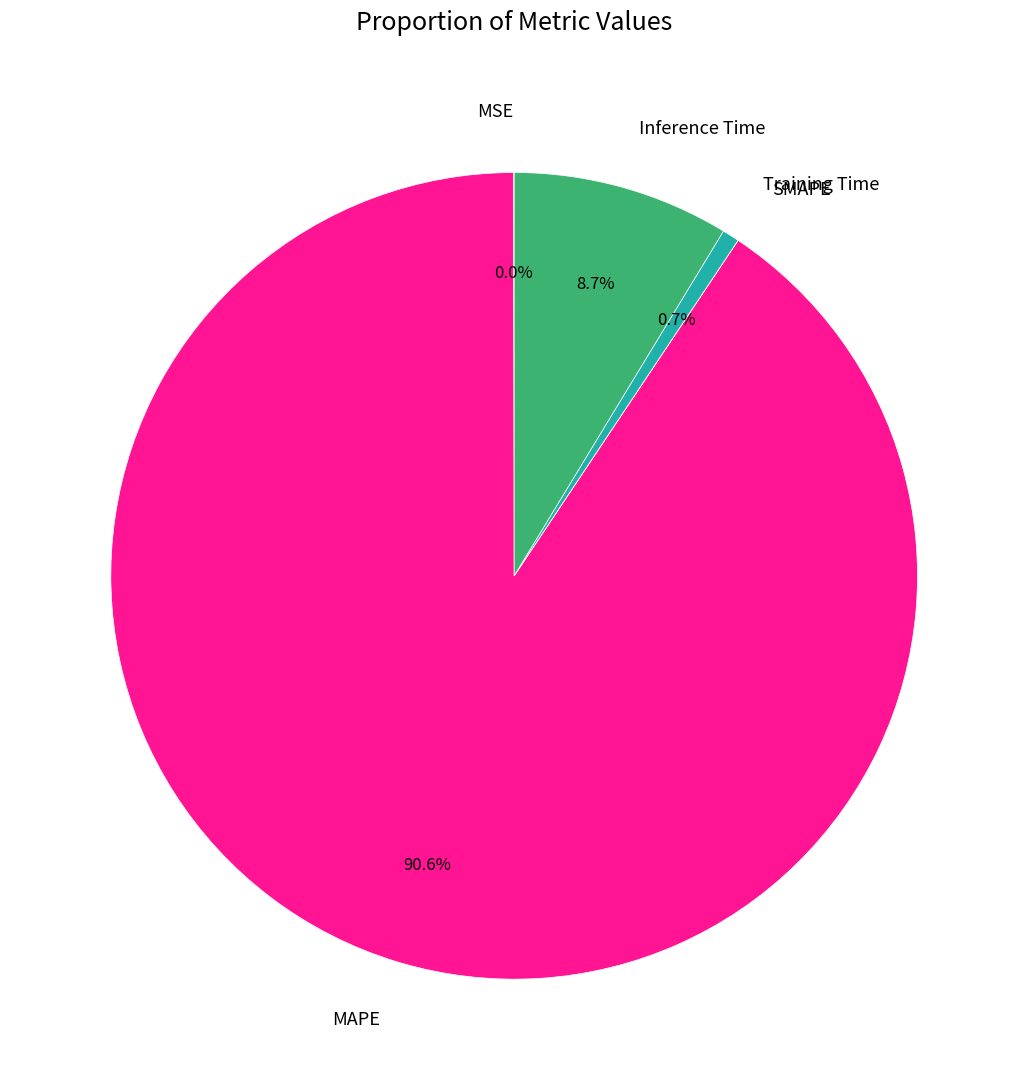

What percentage is the MAPE slice, to the nearest percent?

91%